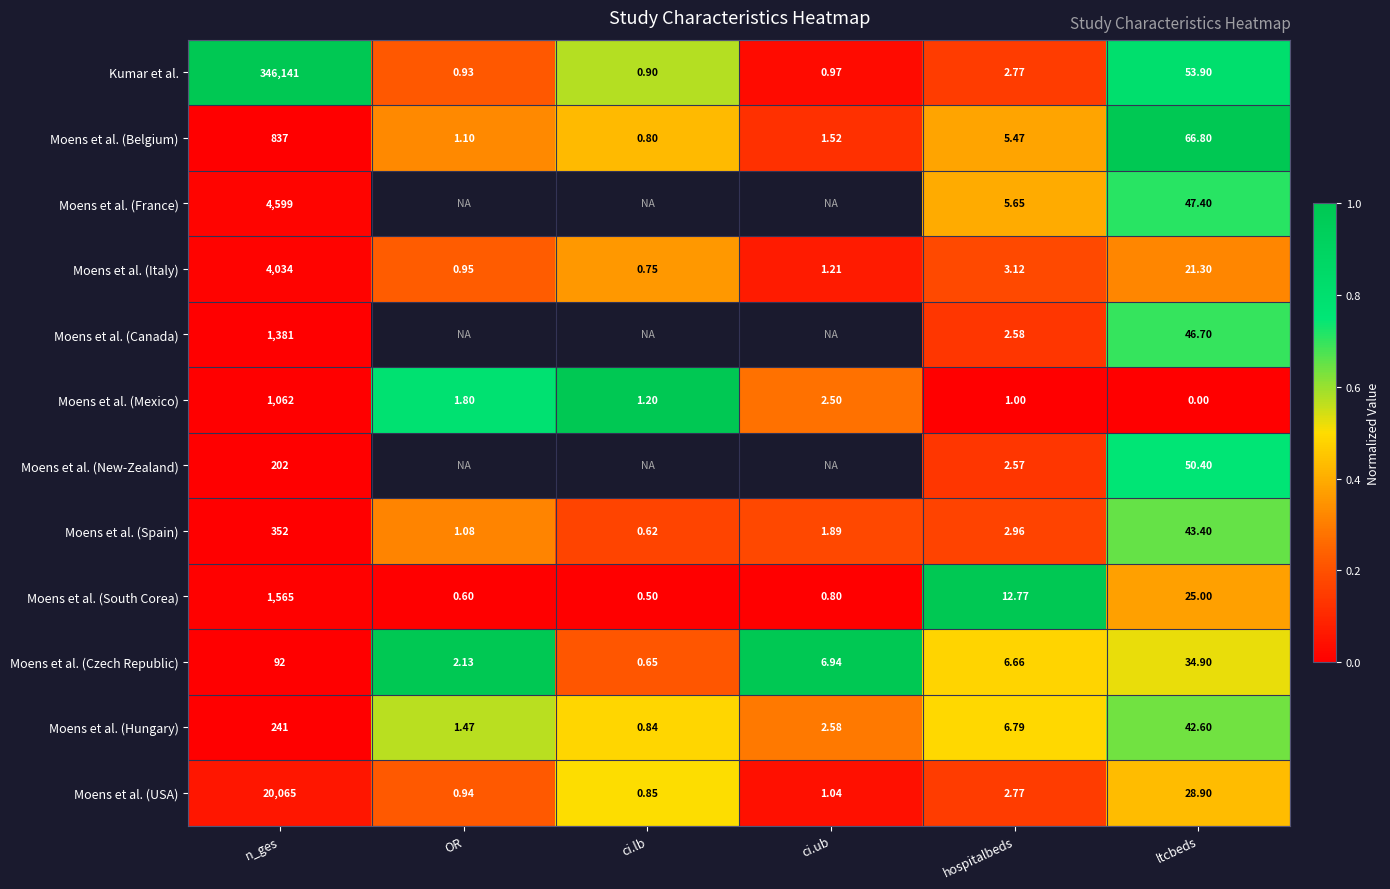

Rank the categories by Moens et al. (Spain) value from highest to lowest.

n_ges, ltcbeds, hospitalbeds, ci.ub, OR, ci.lb